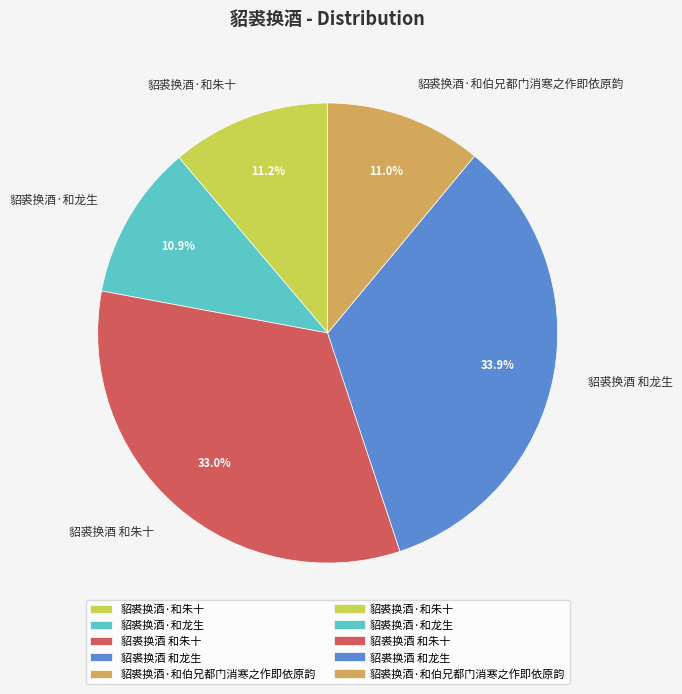

To the nearest percent, what is the average slice percentage?

20%